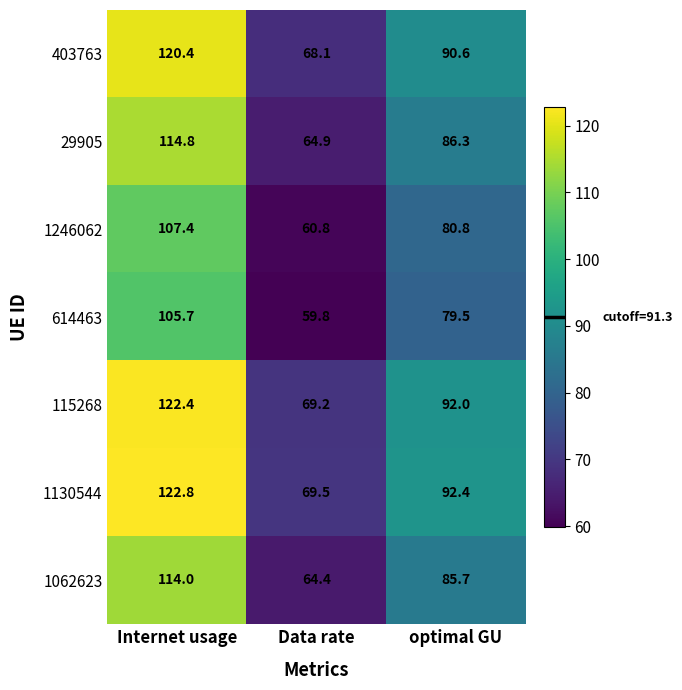

How many values in the 1130544 series exceed 92?

2